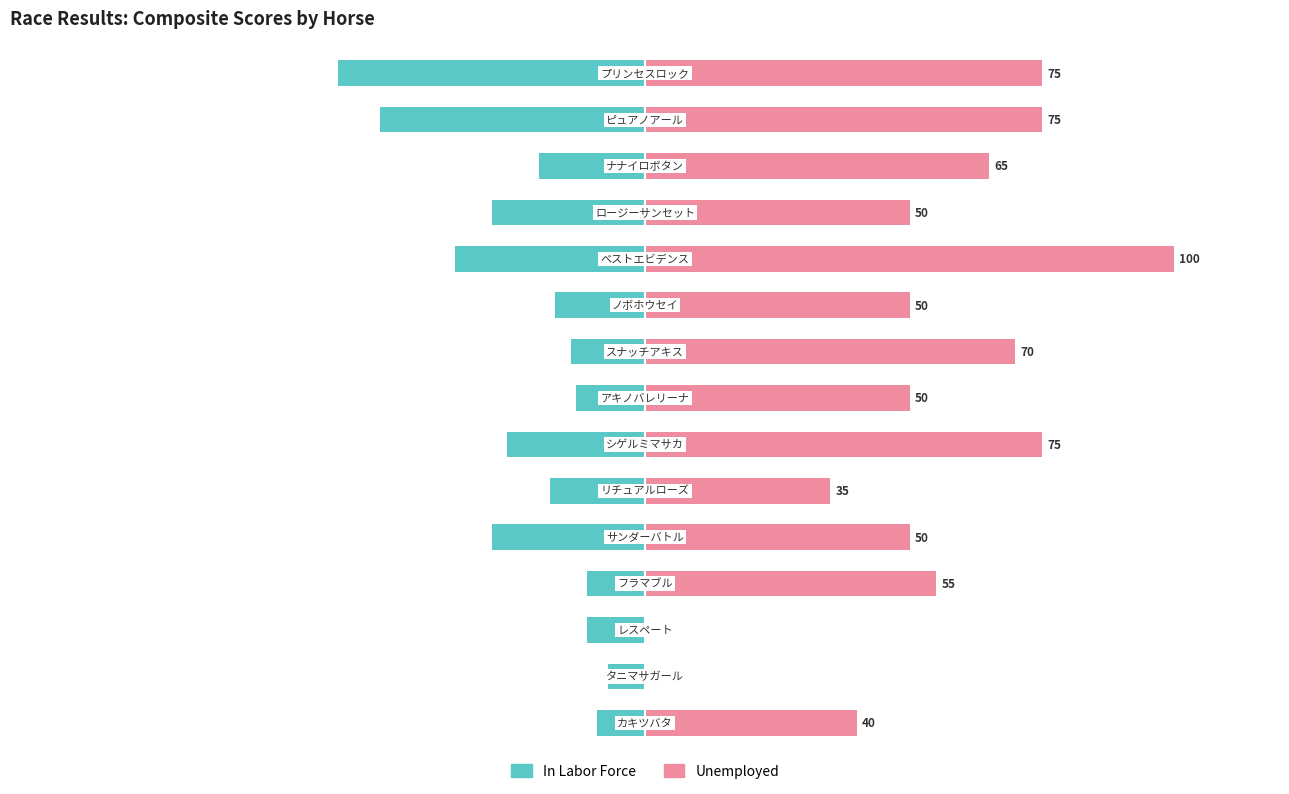

True or false: In Labor Force has a value of -23 at 7.

False